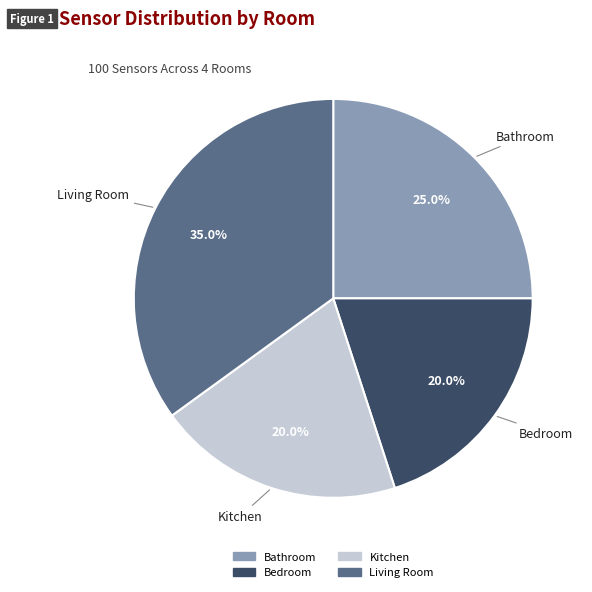

Which category has the biggest portion of the pie?

Living Room